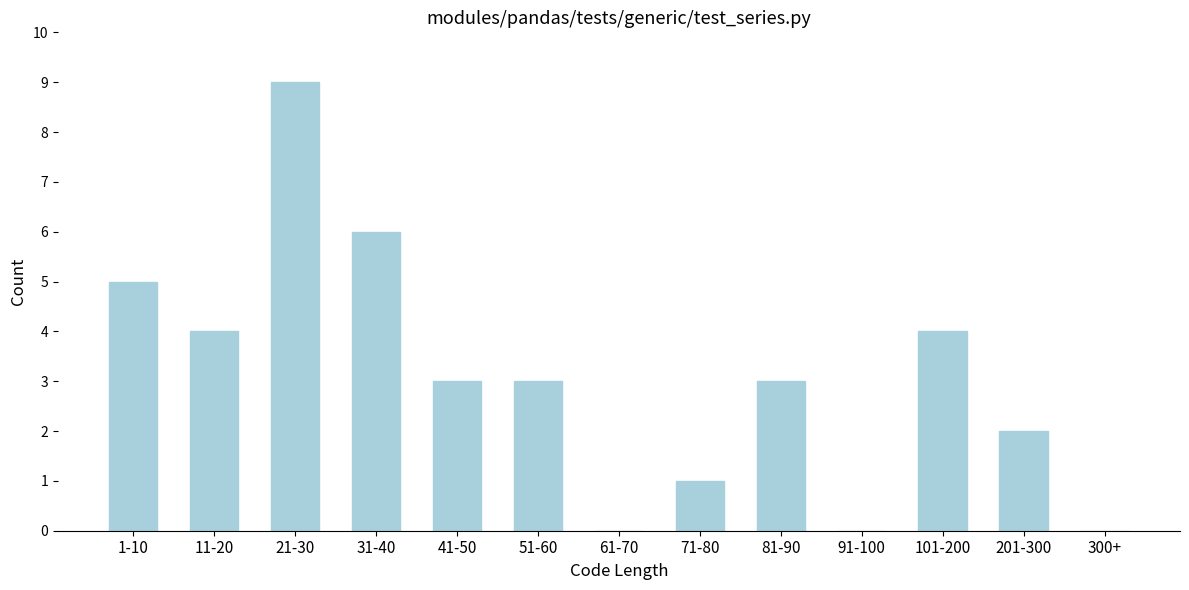

Reading left to right, what are all the values shown in this chart?

1-10=5	11-20=4	21-30=9	31-40=6	41-50=3	51-60=3	61-70=0	71-80=1	81-90=3	91-100=0	101-200=4	201-300=2	300+=0